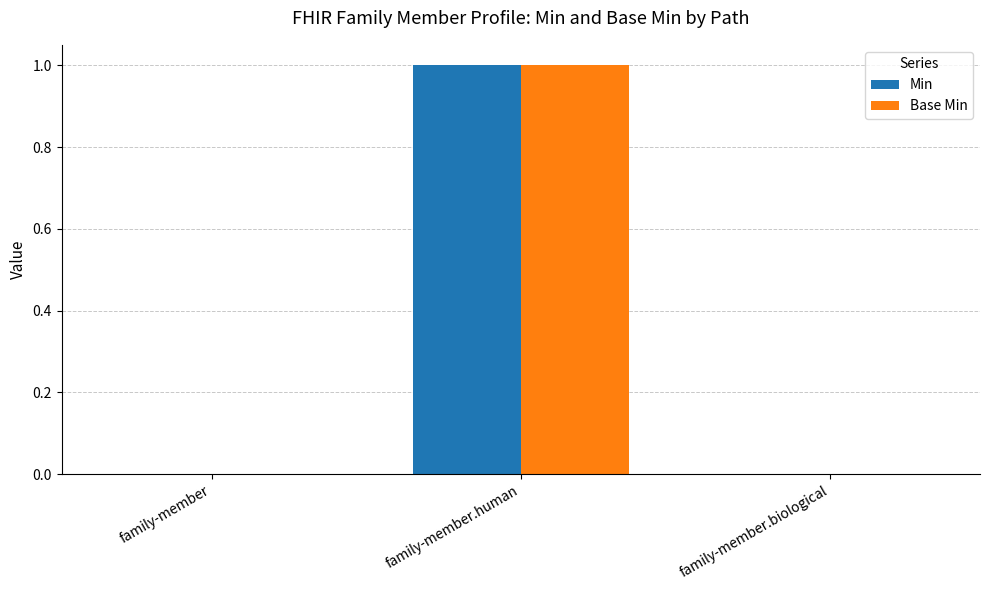

At which category is the sum across all series the highest?

family-member.human